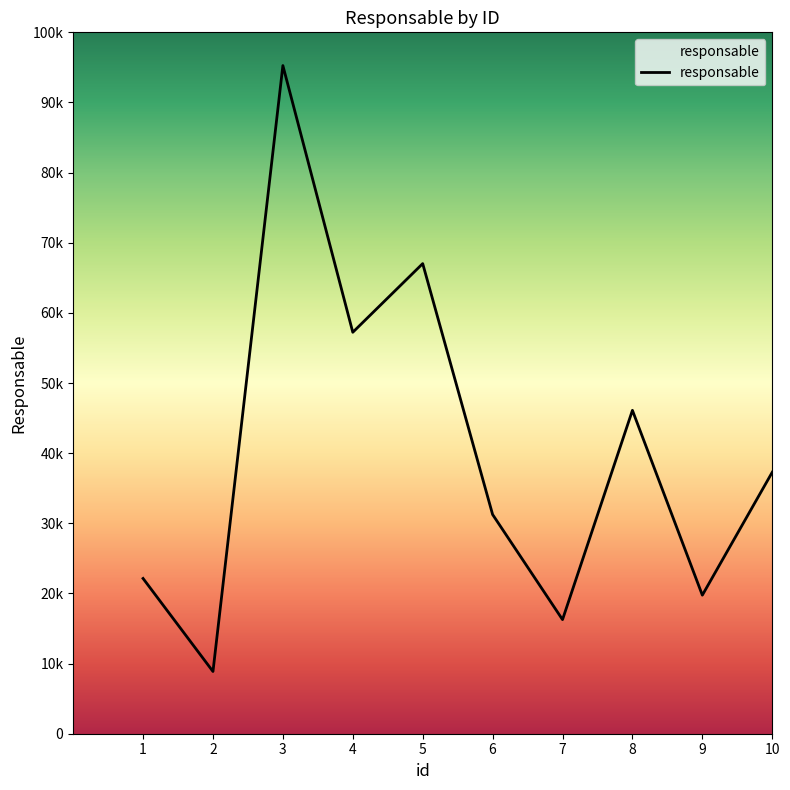

Where is the data nearest to the value 52067?

4